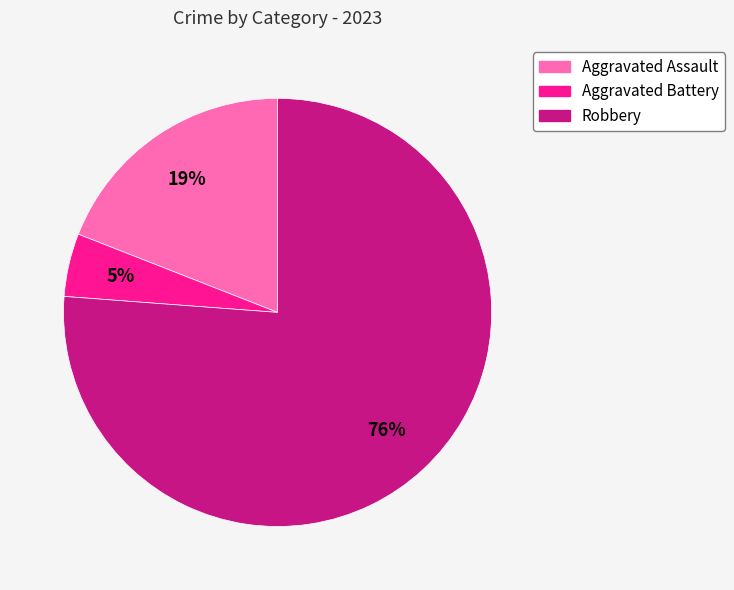

Does Aggravated Battery represent more than half of the total?

No